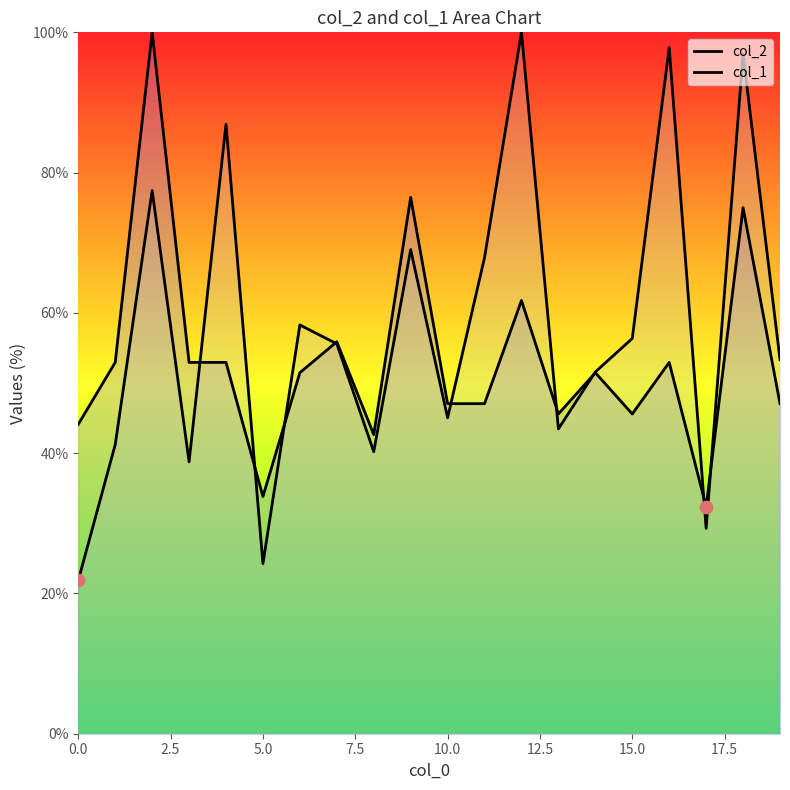

Which series reaches the minimum Y coordinate?

col_2